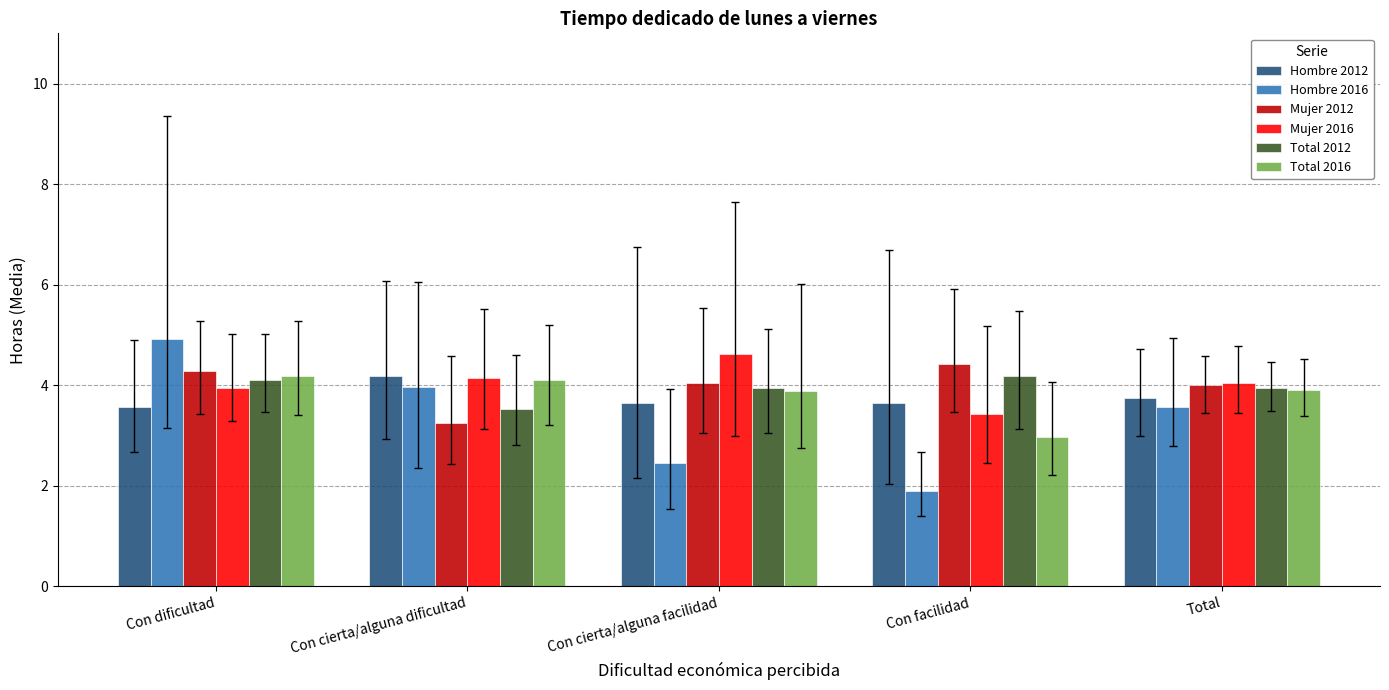

What is the difference between the second highest and minimum values in the Total 2012 series?

0.6